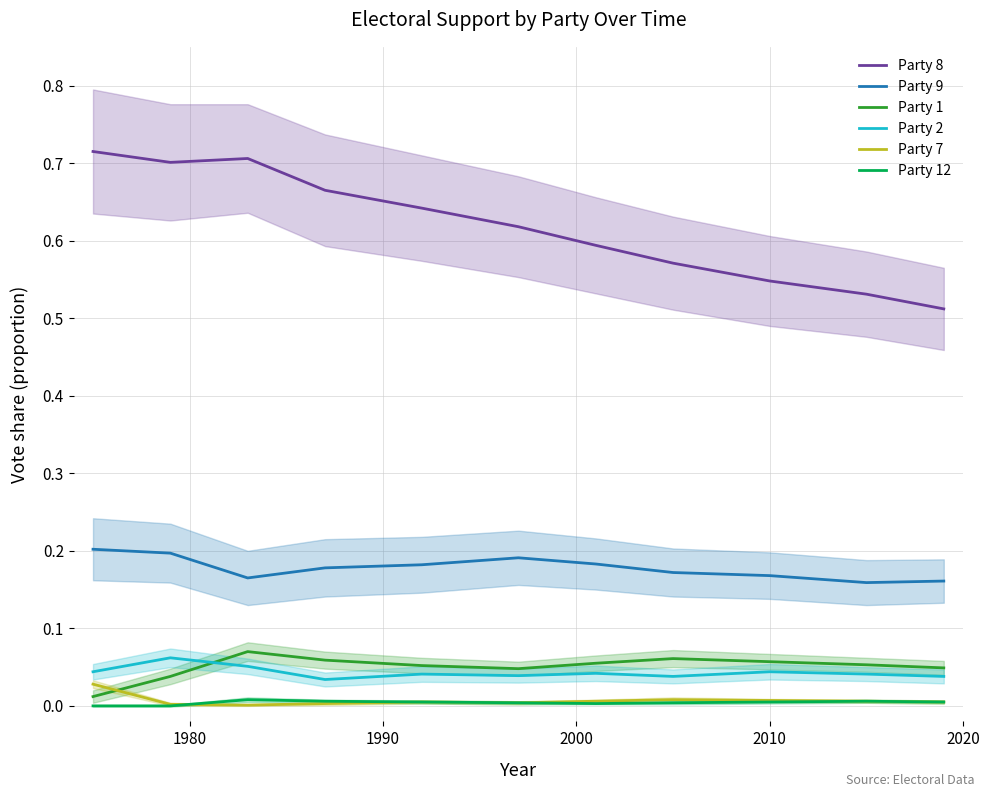

What are all the series names shown in the legend?

Party 8, Party 9, Party 1, Party 2, Party 7, Party 12